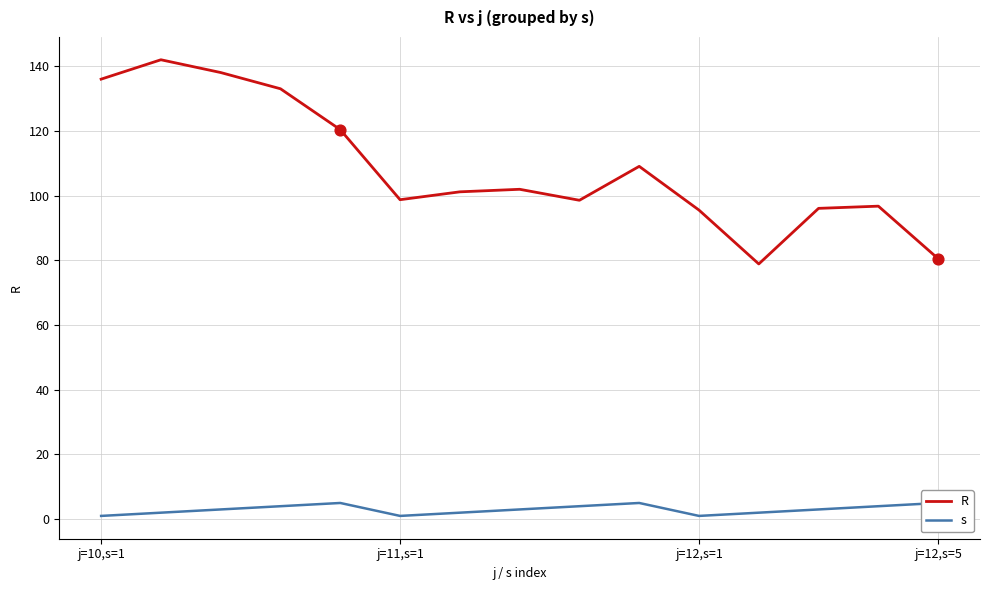

Which series has the largest total across all categories?

R